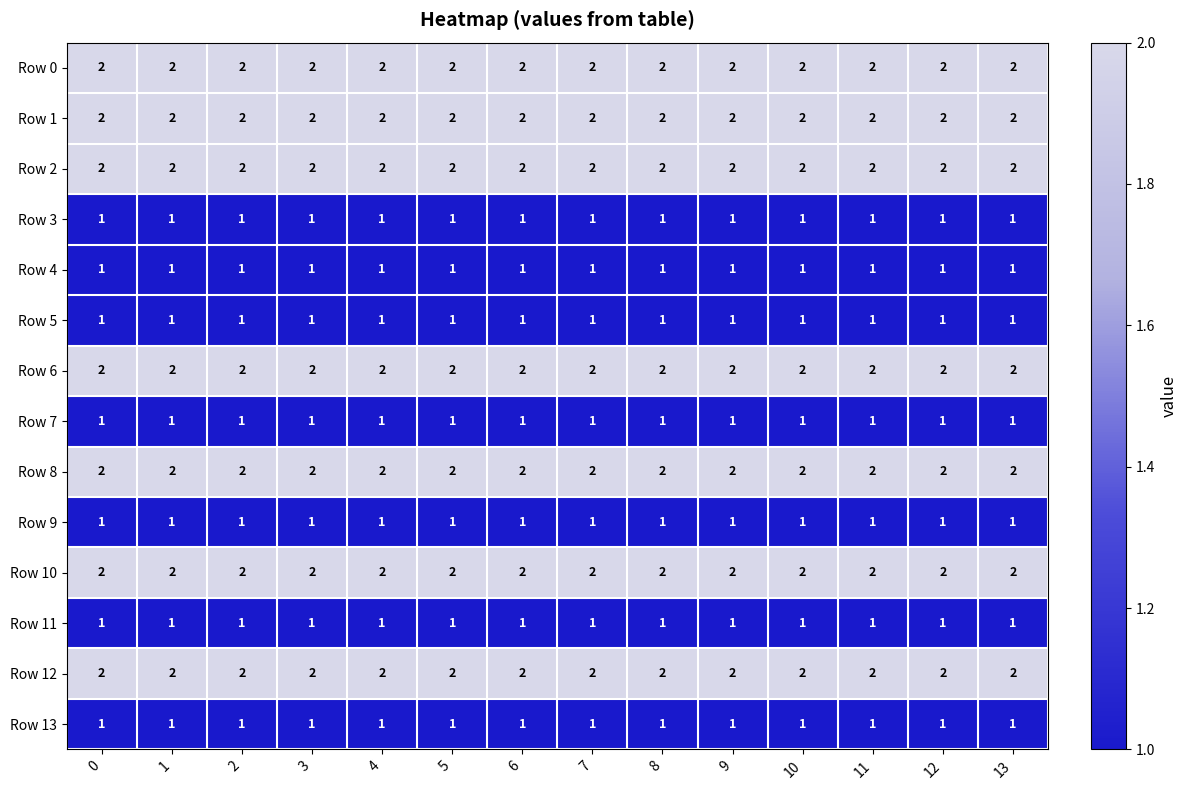

The Row 4 series shows 1 at 7. True or false?

True